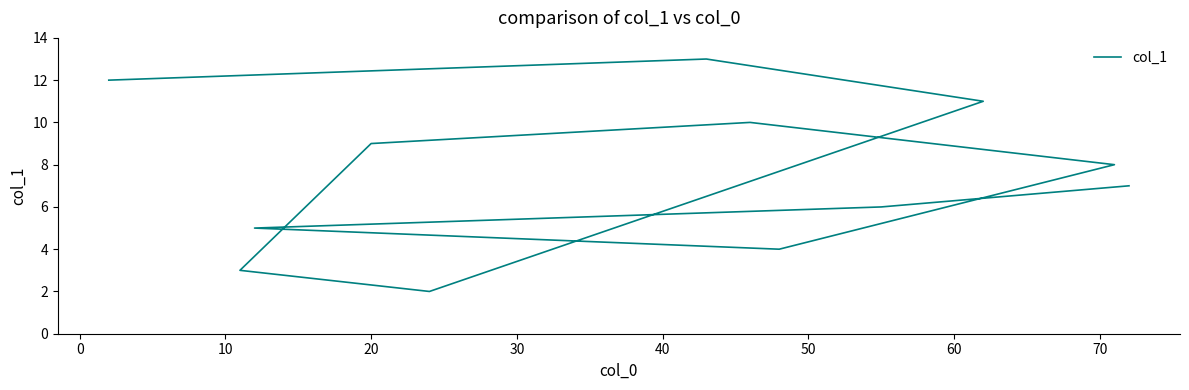

Between 40 and 30, which is larger?

40